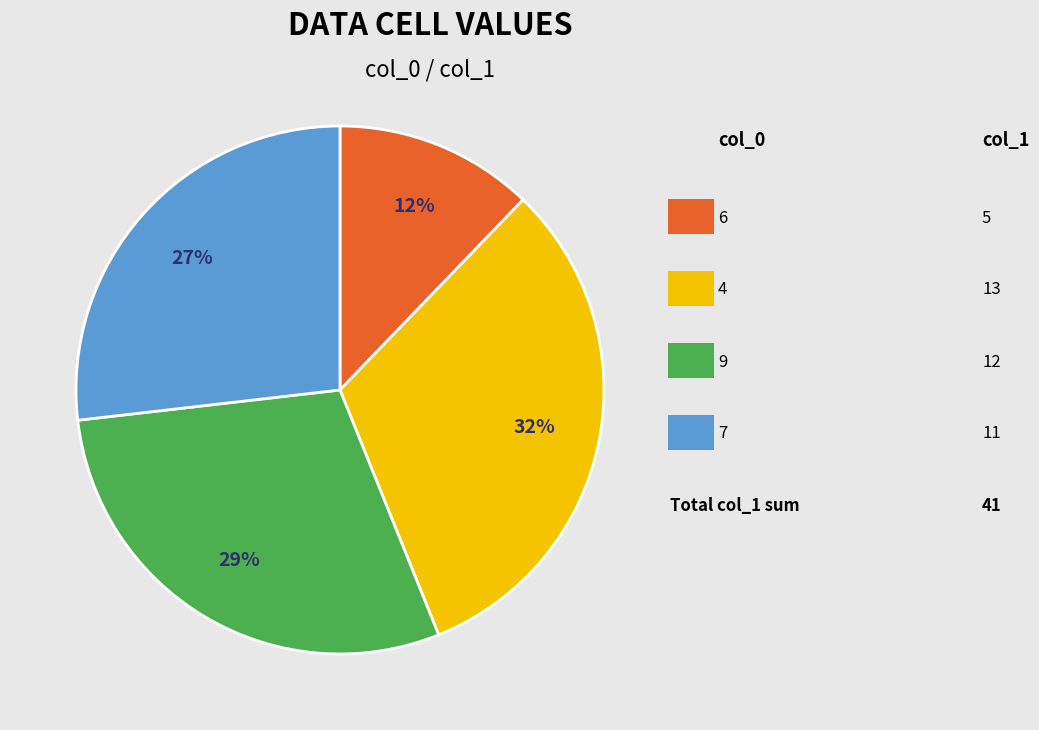

To the nearest percent, what is the difference between the largest and smallest slice percentages?

20%